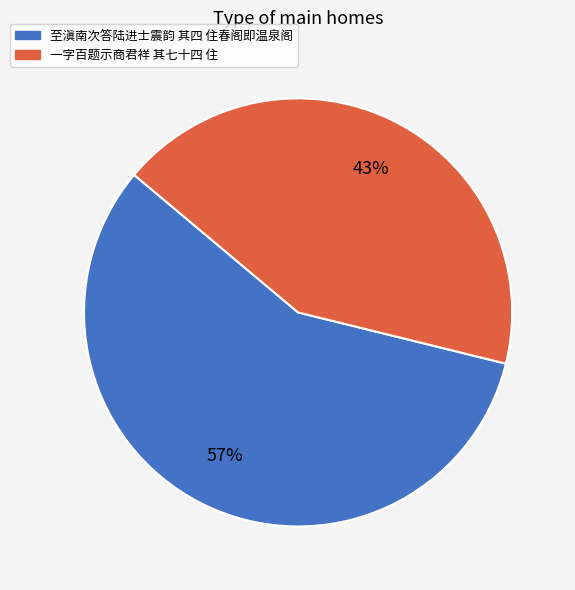

Which slice is the largest?

至滇南次答陆进士震韵 其四 住春阁即温泉阁